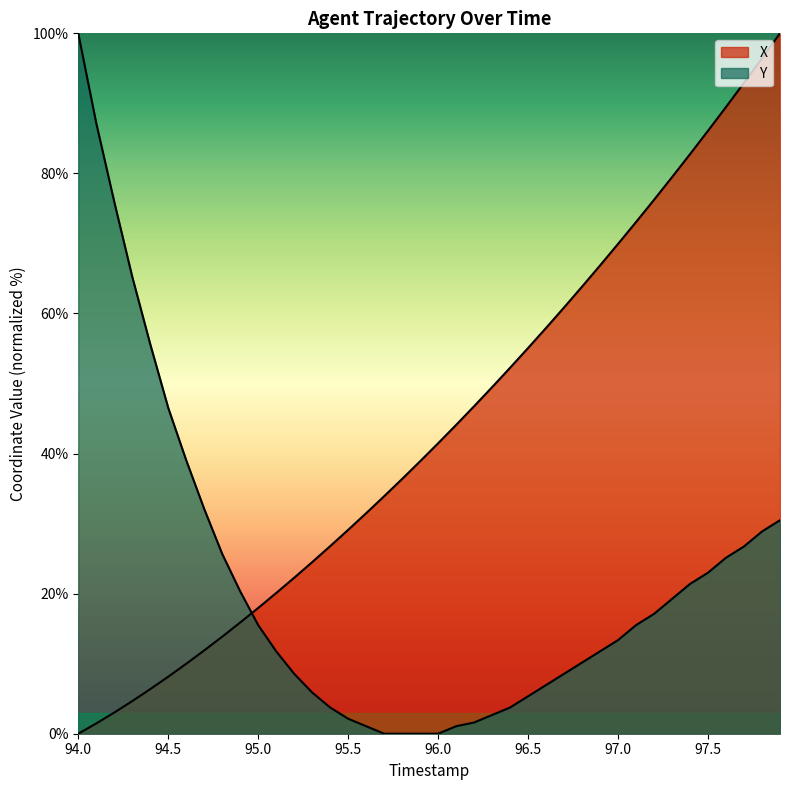

What is the difference between the X values at 96.0 and 97.0?

28.5